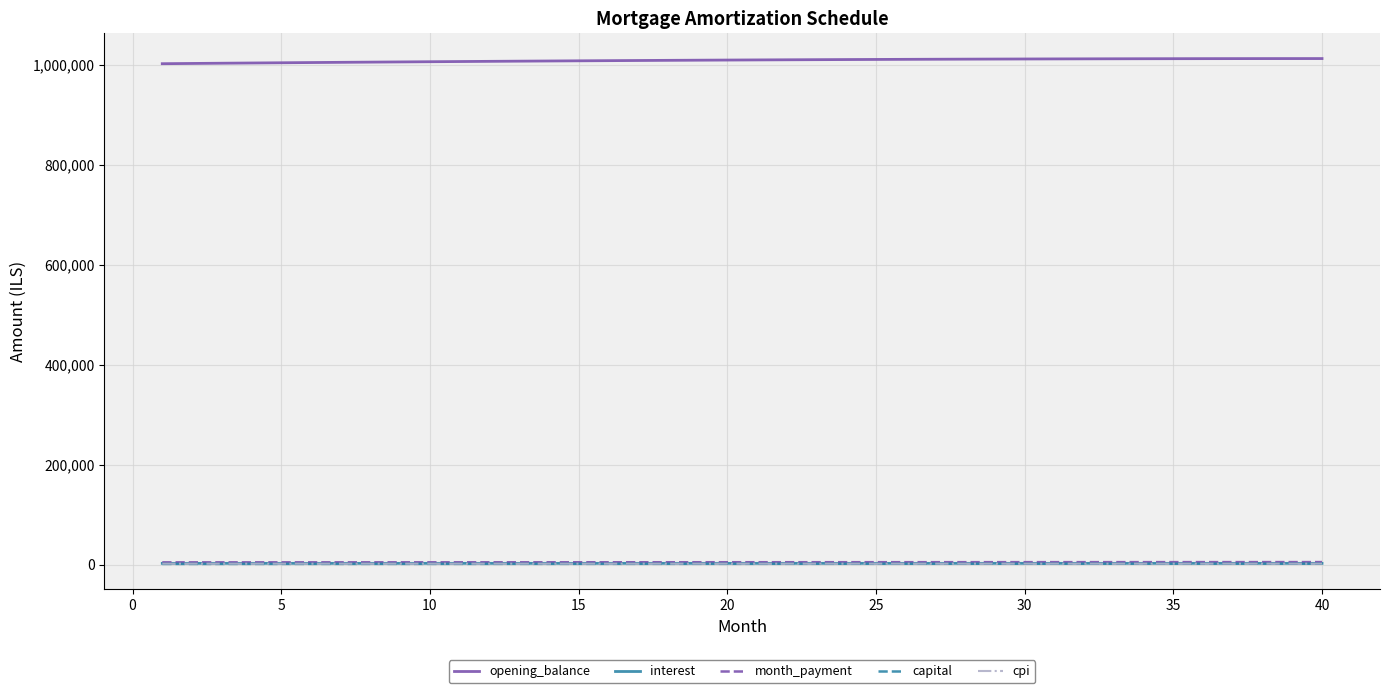

What is the greatest value displayed?

1012773.5